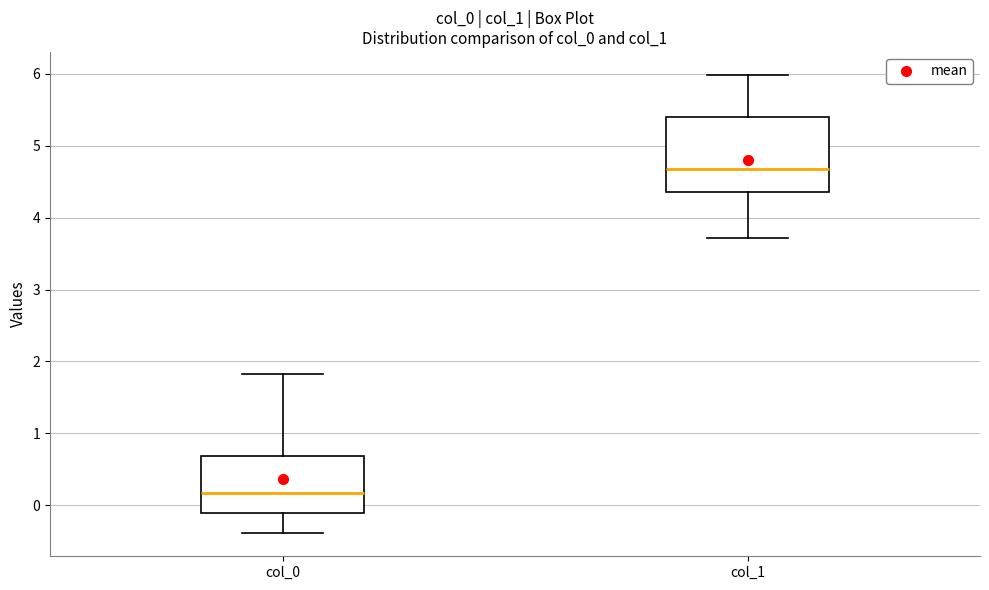

Where does the upper whisker of the box for col_0 end on the y-axis? The values are not printed on the chart, so give them approximately, as read against the axis.

1.8